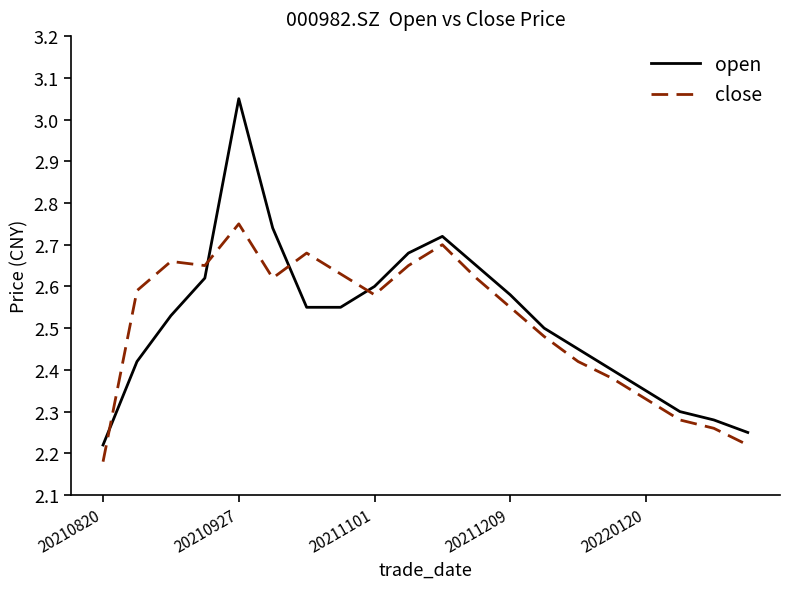

Does the chart have visible grid lines?

No